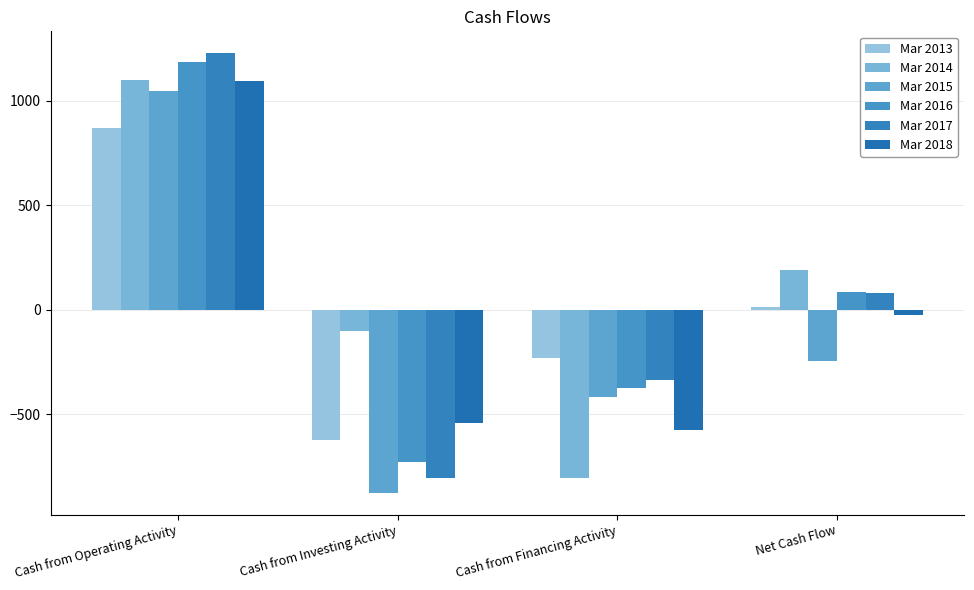

What is the difference between the Mar 2016 values at Cash from Investing Activity and Cash from Financing Activity?

356